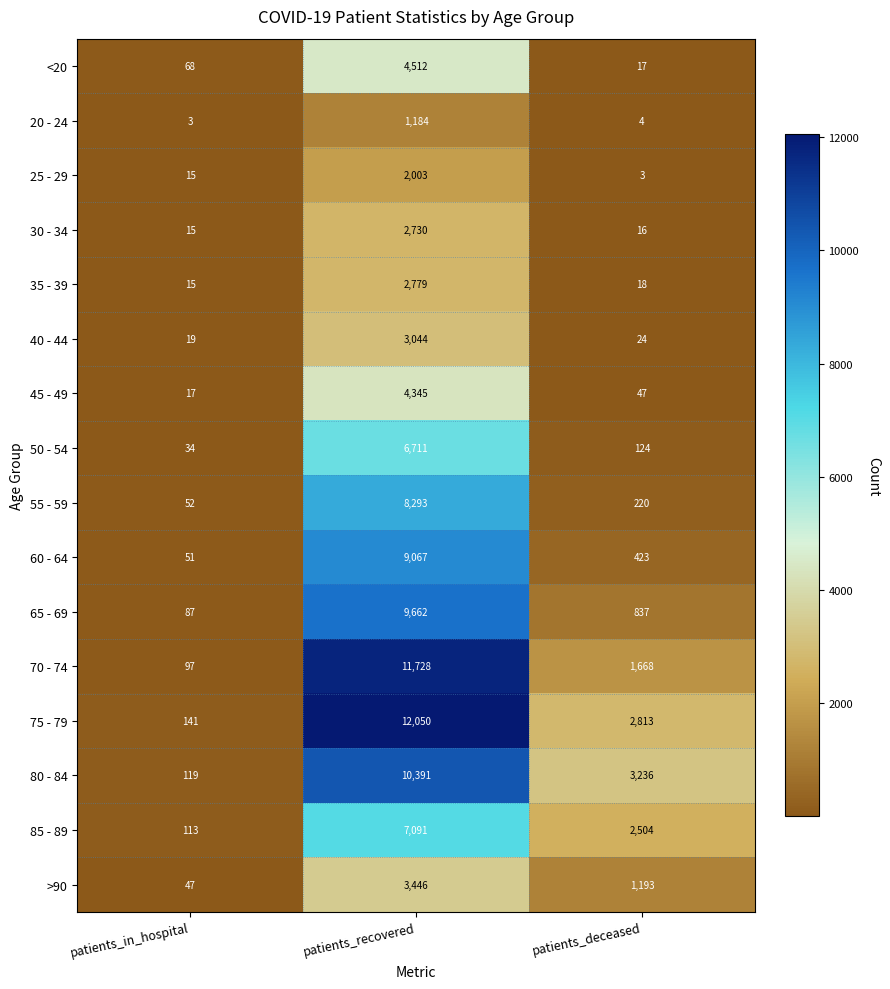

What is the approximate value of <20 at patients_in_hospital, to the nearest 10?

70